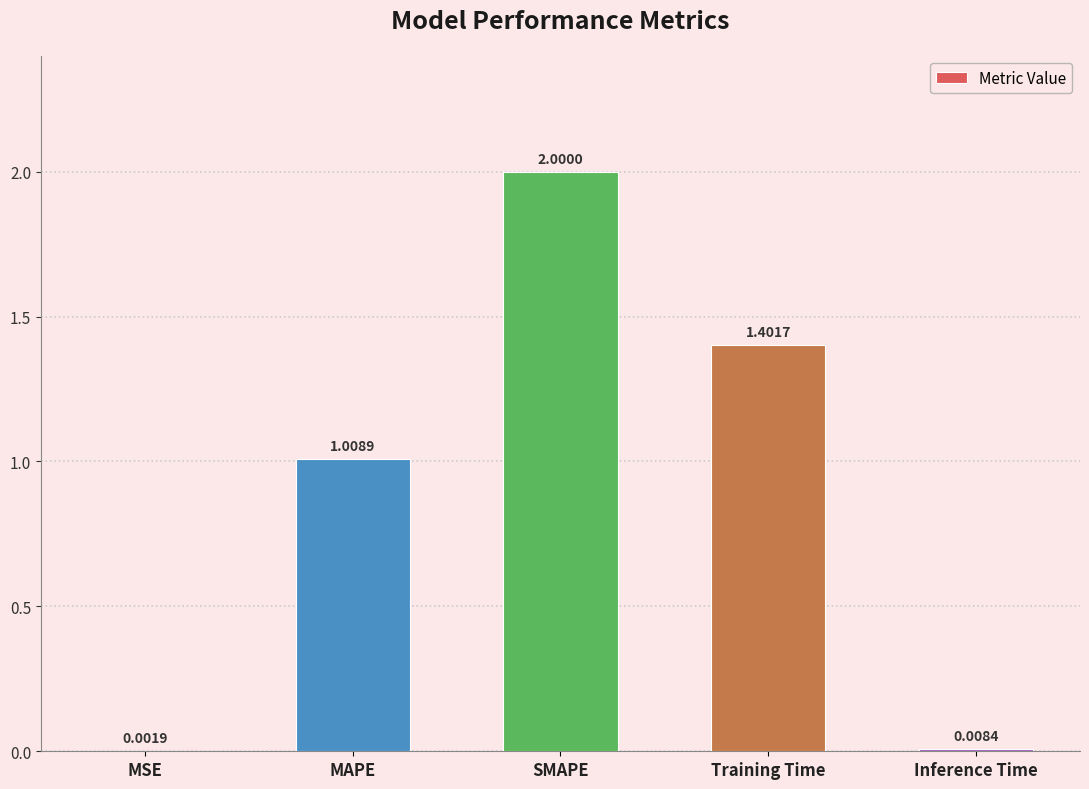

Are the bars horizontal?

No